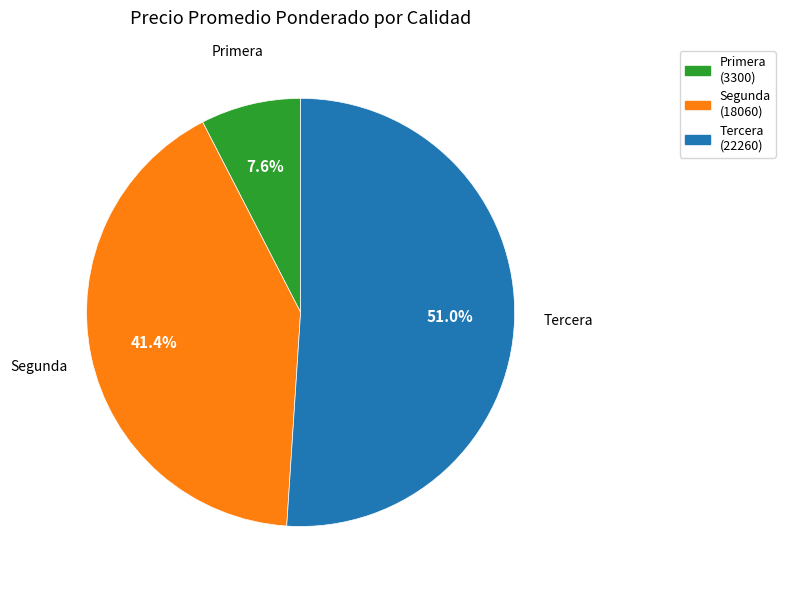

What percentage do Primera and Tercera together represent?

58.6%